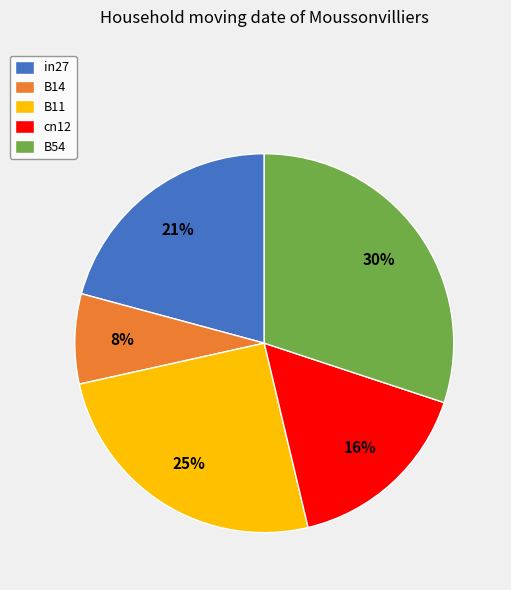

Which has a higher value, B11 or B14?

B11